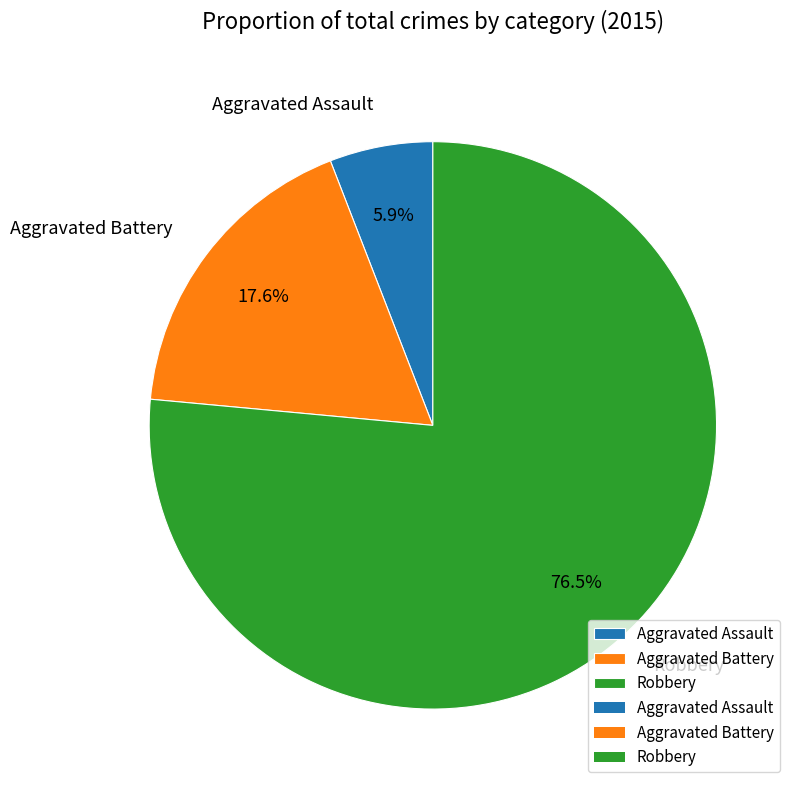

To the nearest percent, what portion does Aggravated Assault represent?

6%